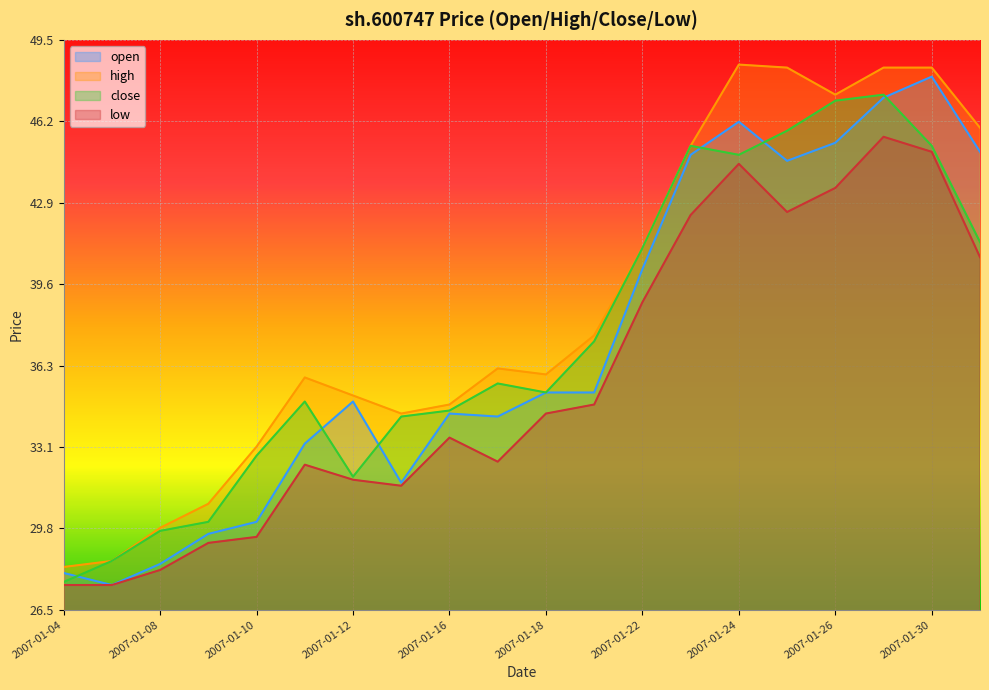

What is the sum of all close values?

750.0